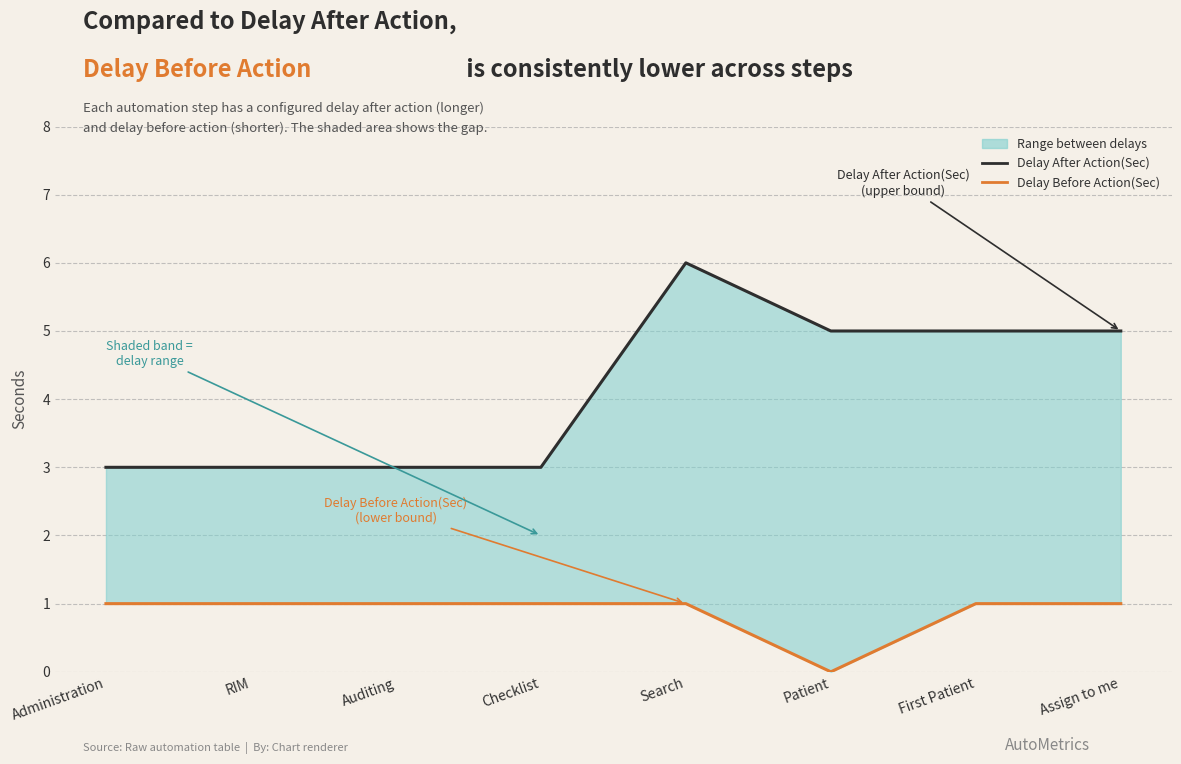

What value does the Delay Before Action(Sec) series have at Assign to me?

1